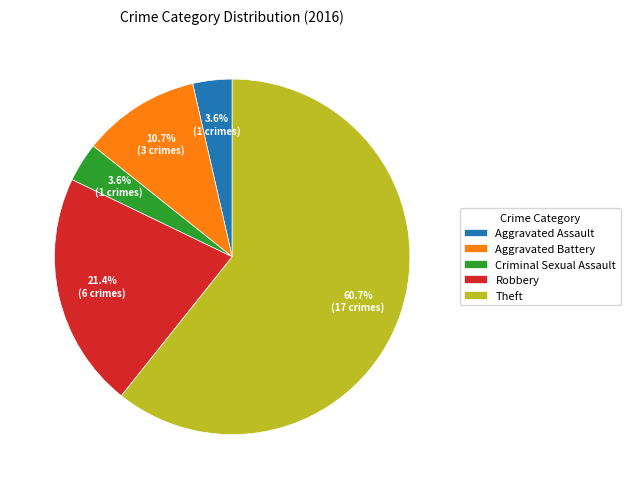

Combined, do Aggravated Assault and Theft account for over 50%?

Yes